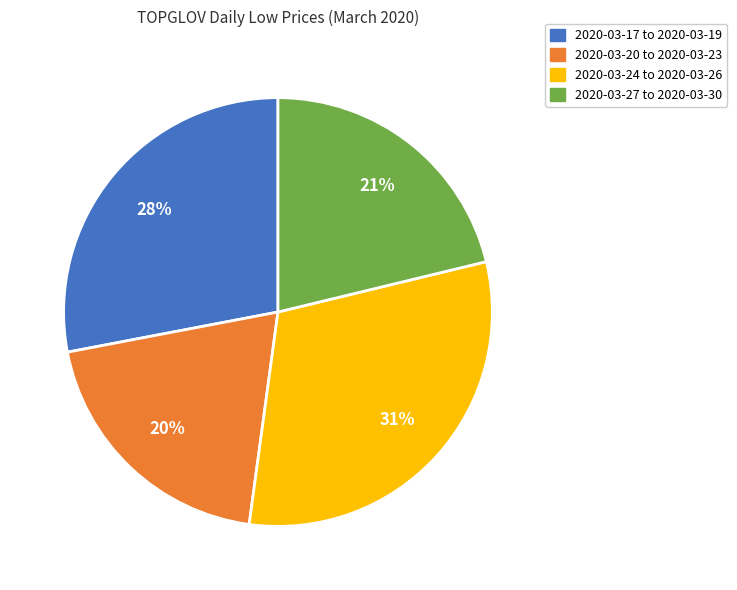

To the nearest percent, what is the difference between the largest and smallest slice percentages?

11%